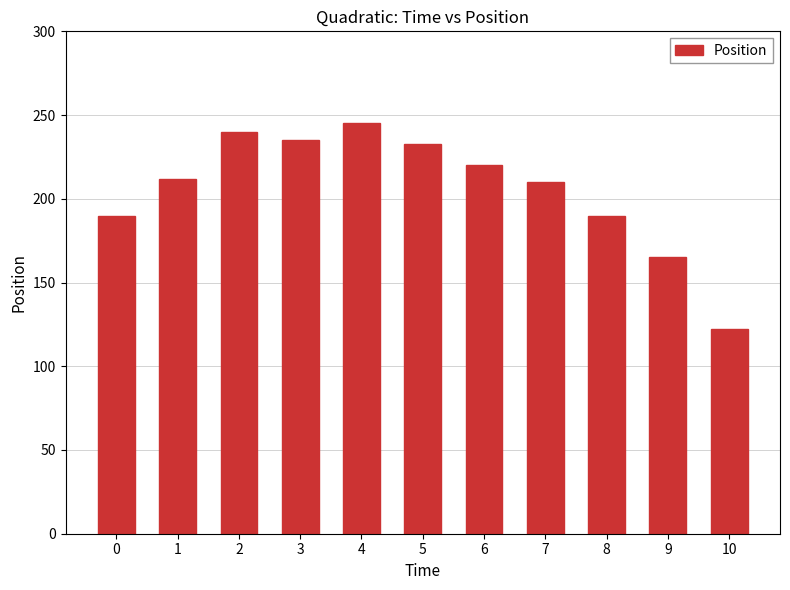

How many distinct data groups are displayed?

1